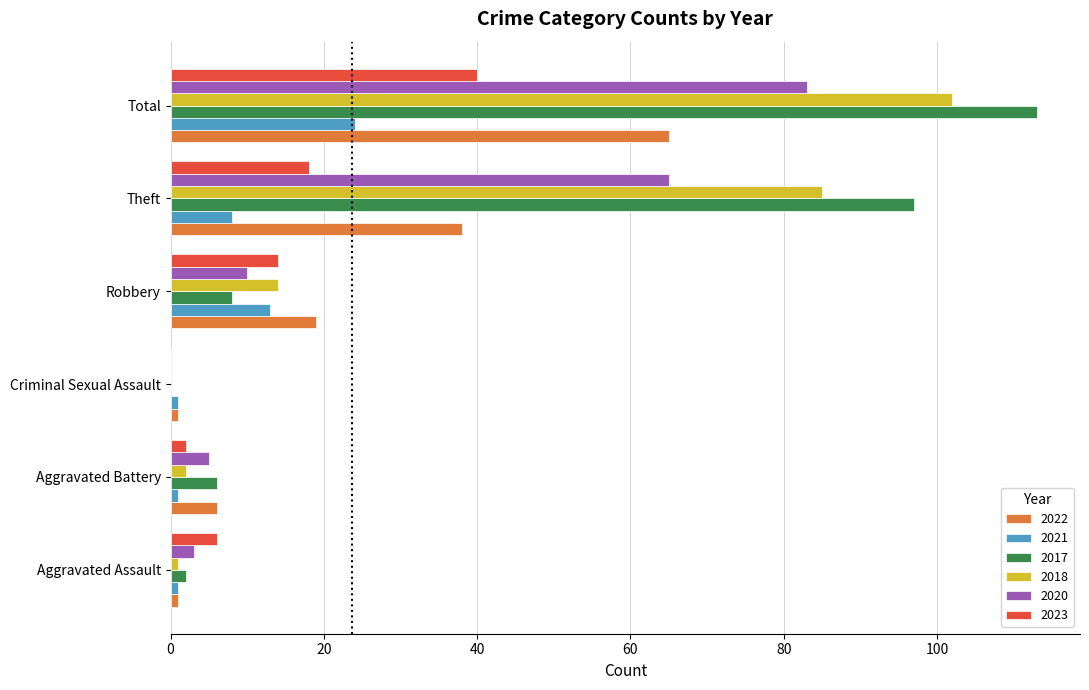

What is the highest value of the 2018 series?

102